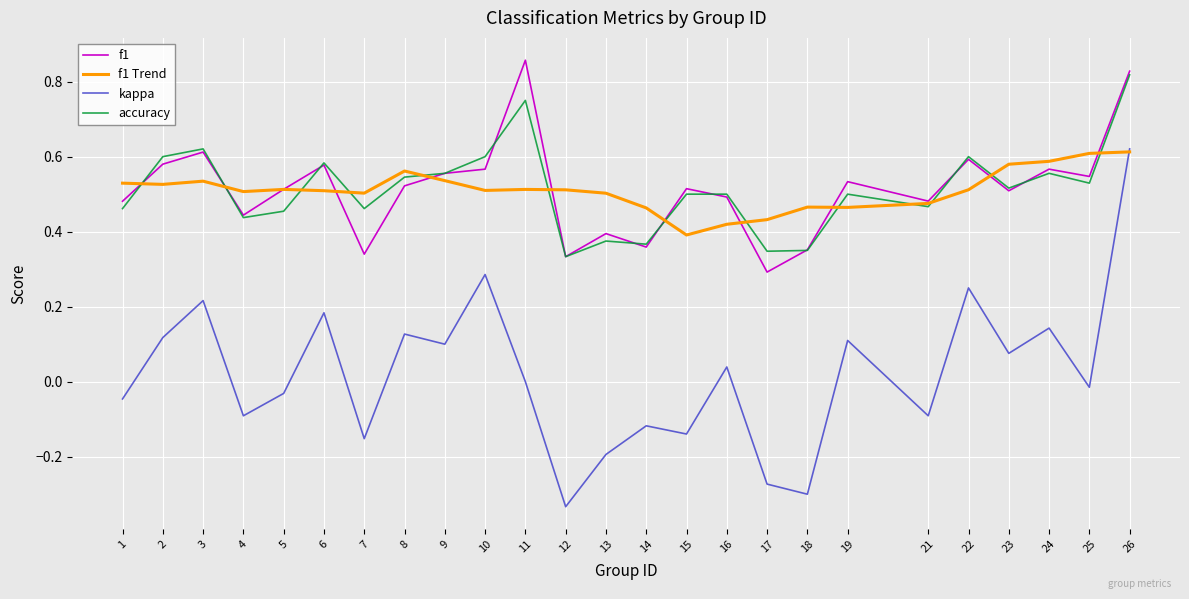

Where do kappa and f1 Trend first cross each other?

25 and 26